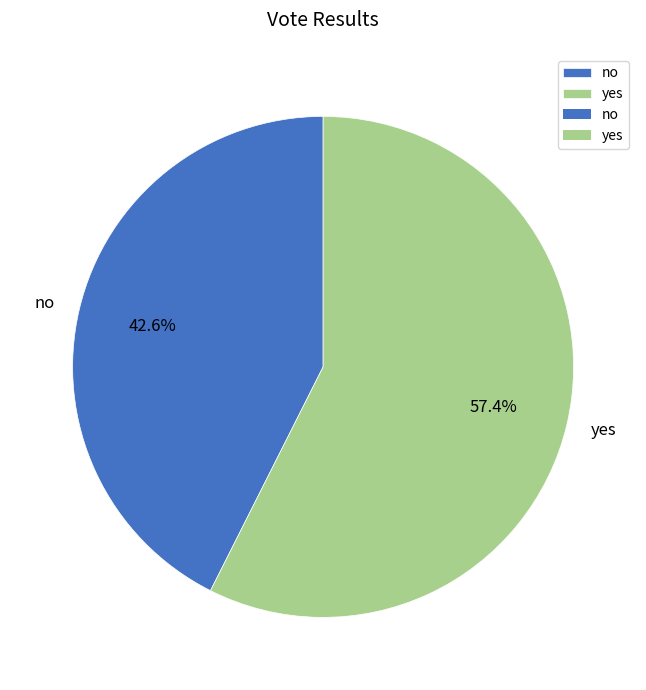

Which has a higher value, no or yes?

yes